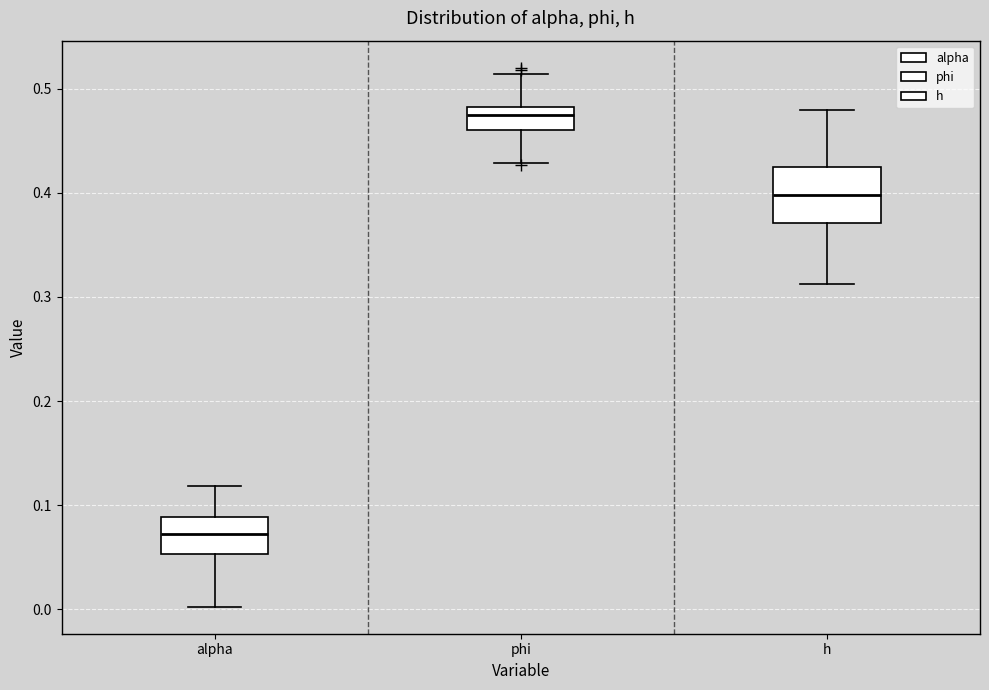

Reading left to right, read every box against the y-axis: the position of its median line, the range the box covers, and the ends of its whiskers. The values are not printed on the chart, so give them approximately, as read against the axis.

alpha: median 0.07, box 0.05 to 0.09, whiskers 0.00 to 0.12
phi: median 0.47, box 0.46 to 0.48, whiskers 0.43 to 0.51
h: median 0.40, box 0.37 to 0.43, whiskers 0.31 to 0.48